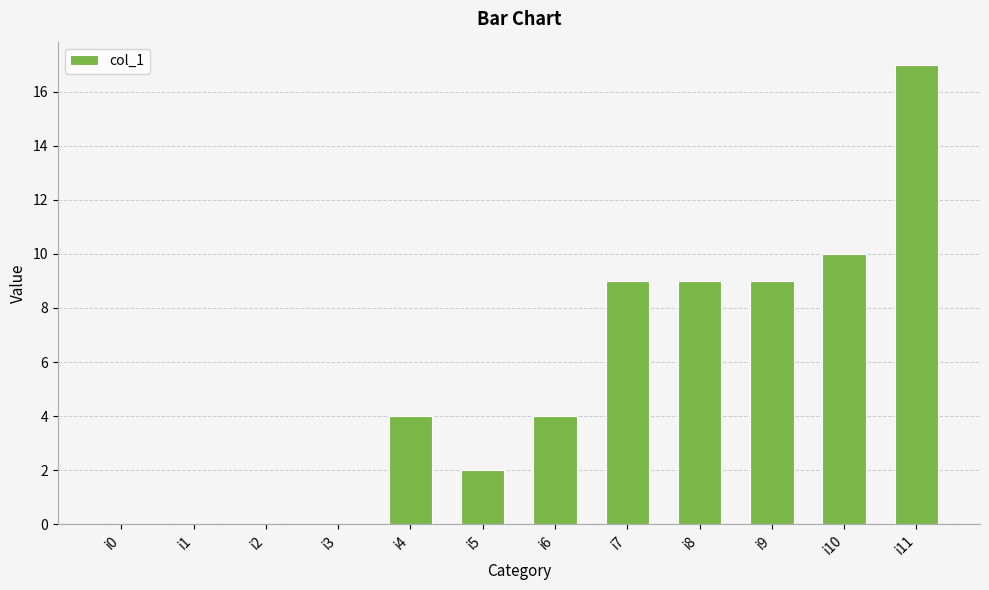

Reading left to right, transcribe all the data shown in this chart.

i0=0	i1=0	i2=0	i3=0	i4=4	i5=2	i6=4	i7=9	i8=9	i9=9	i10=10	i11=17